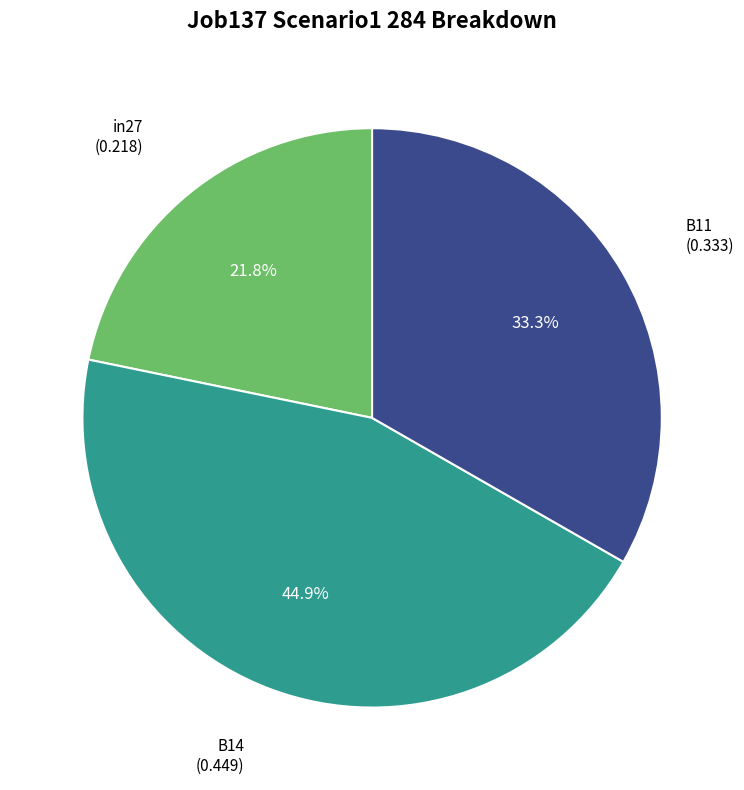

Is there any slice that represents more than half of the pie?

No